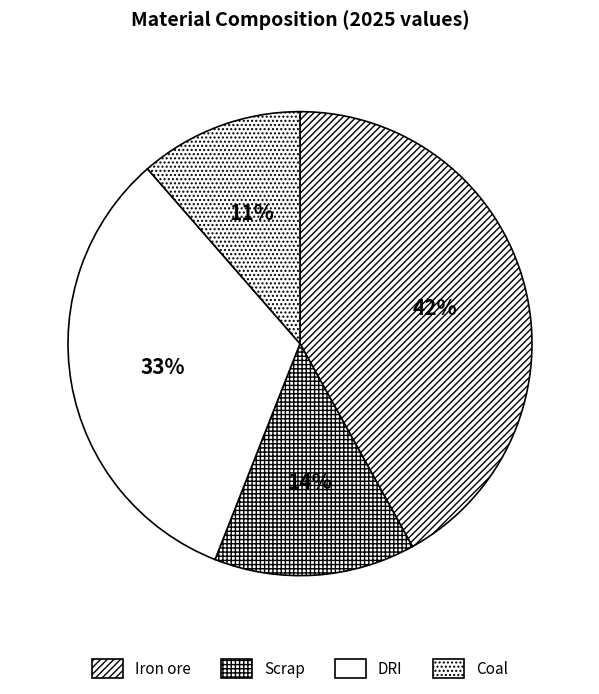

The Scrap slice represents 1% of the pie. True or false?

False